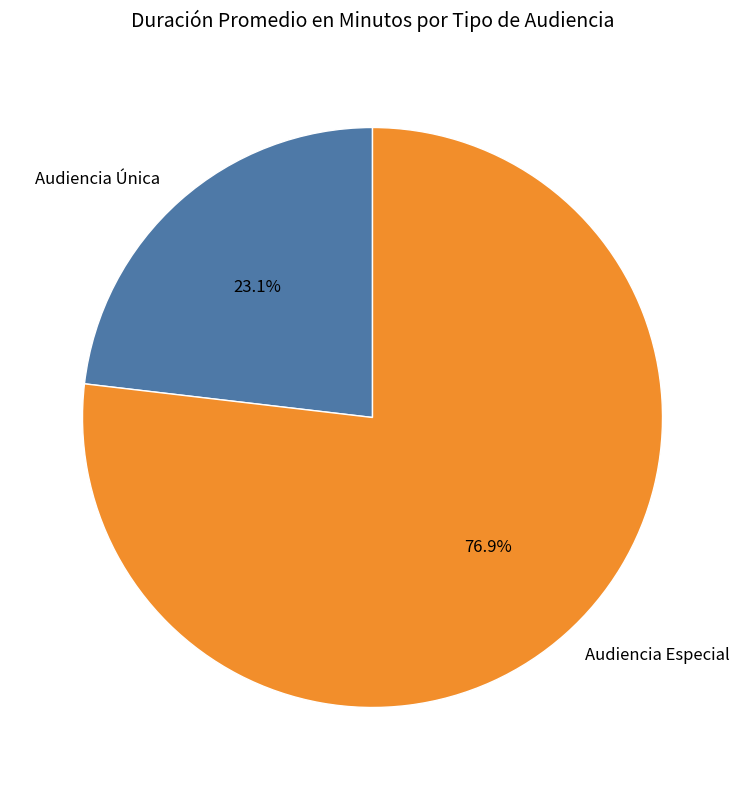

Is it true that Audiencia Única is 34% of the pie?

False